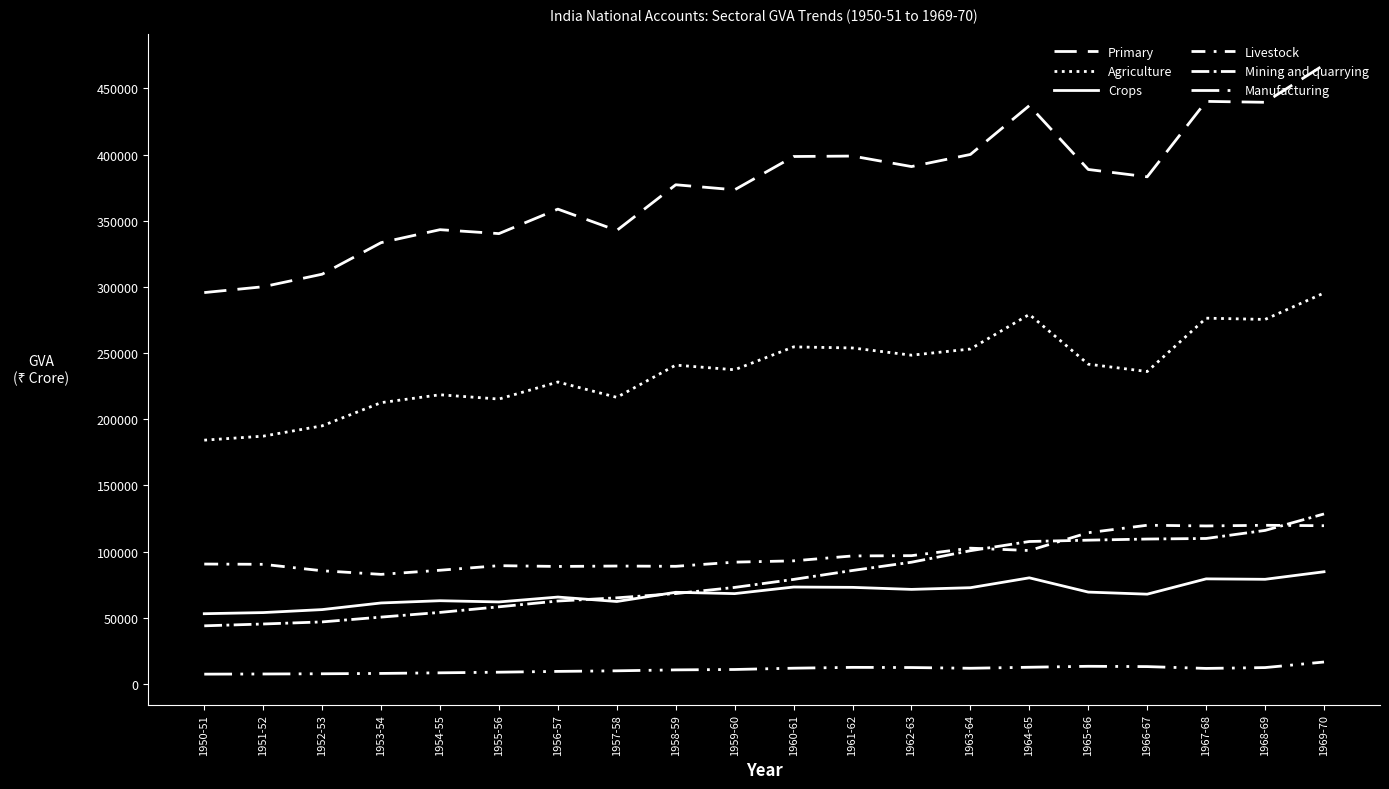

Rank the series by their maximum value, from lowest to highest.

Manufacturing, Crops, Livestock, Mining and quarrying, Agriculture, Primary